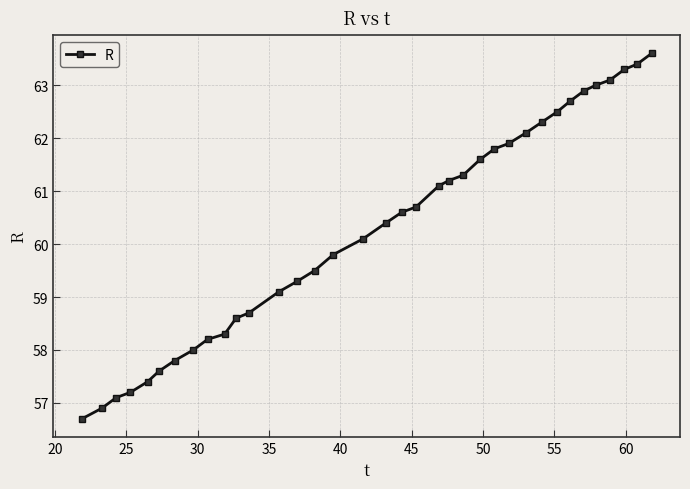

What is the value of the 10th point from the left?

58.3